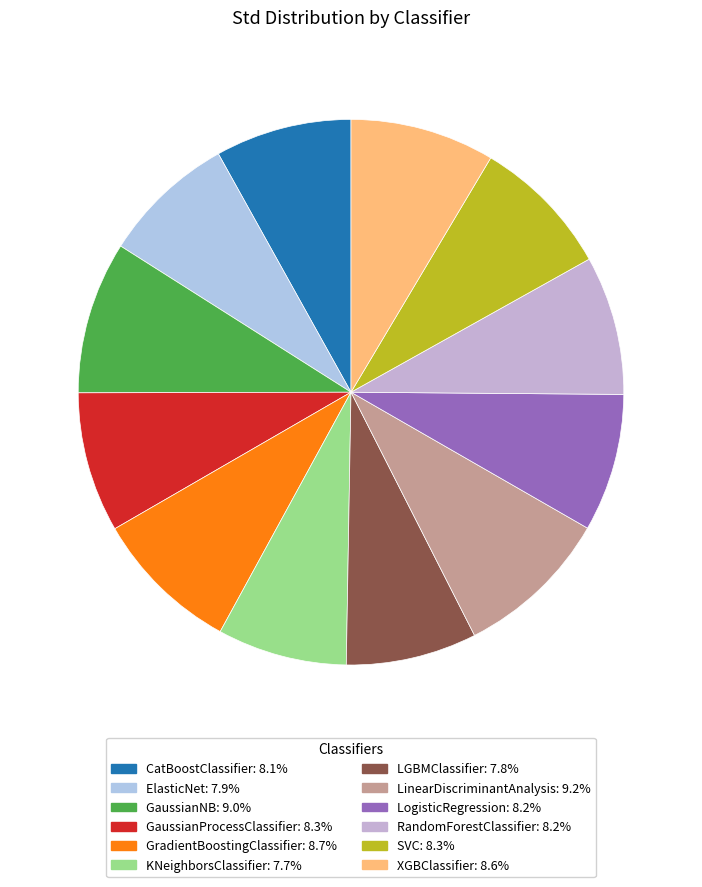

Count the number of slices in the pie.

12